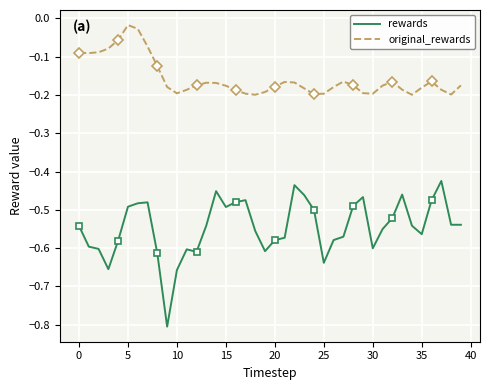

True or false: rewards and original_rewards cross at least once.

False